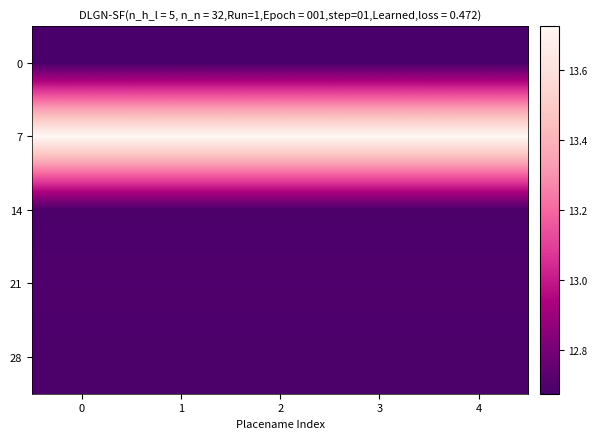

Reading left to right, extract all data points from this chart.

0: 0=12.7	1=12.7	2=12.7	3=12.7	4=12.7
7: 0=13.7	1=13.7	2=13.7	3=13.7	4=13.7
14: 0=12.7	1=12.7	2=12.7	3=12.7	4=12.7
21: 0=12.7	1=12.7	2=12.7	3=12.7	4=12.7
28: 0=12.7	1=12.7	2=12.7	3=12.7	4=12.7